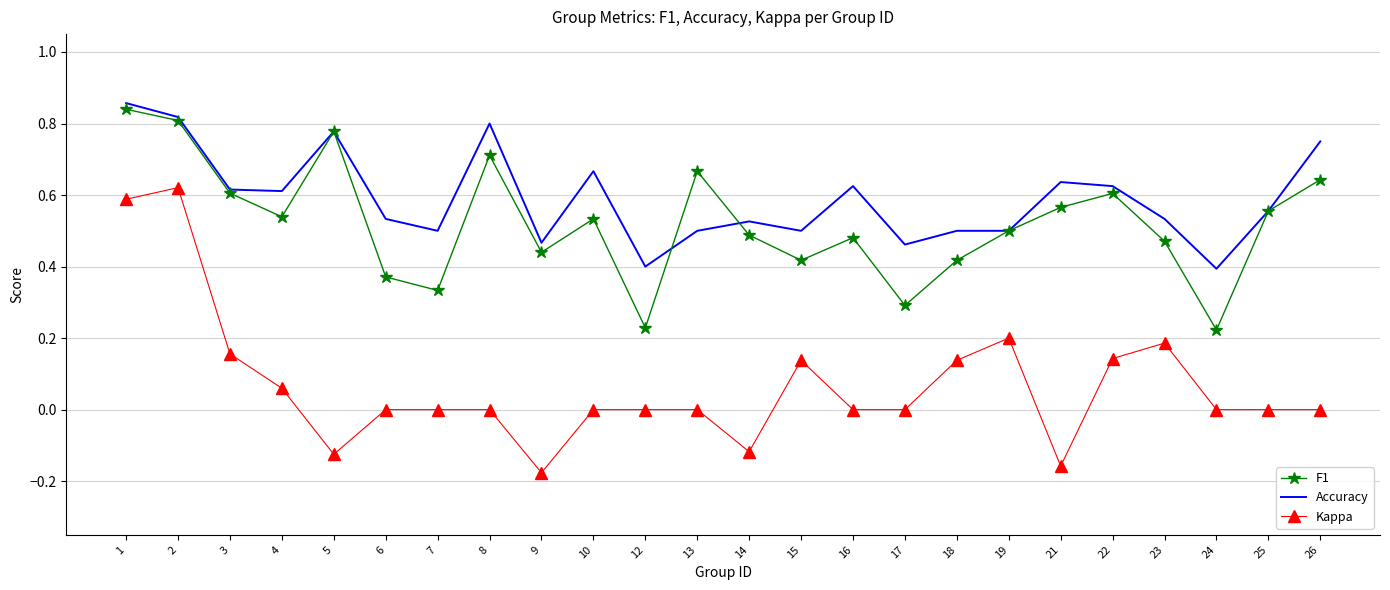

Where is the first local minimum for F1?

4